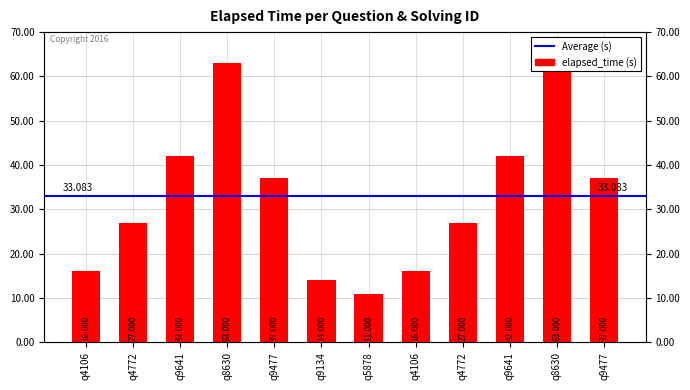

Rank the categories by value from highest to lowest.

q8630, q8630, q9641, q9641, q9477, q9477, q4772, q4772, q4106, q4106, q9134, q5878